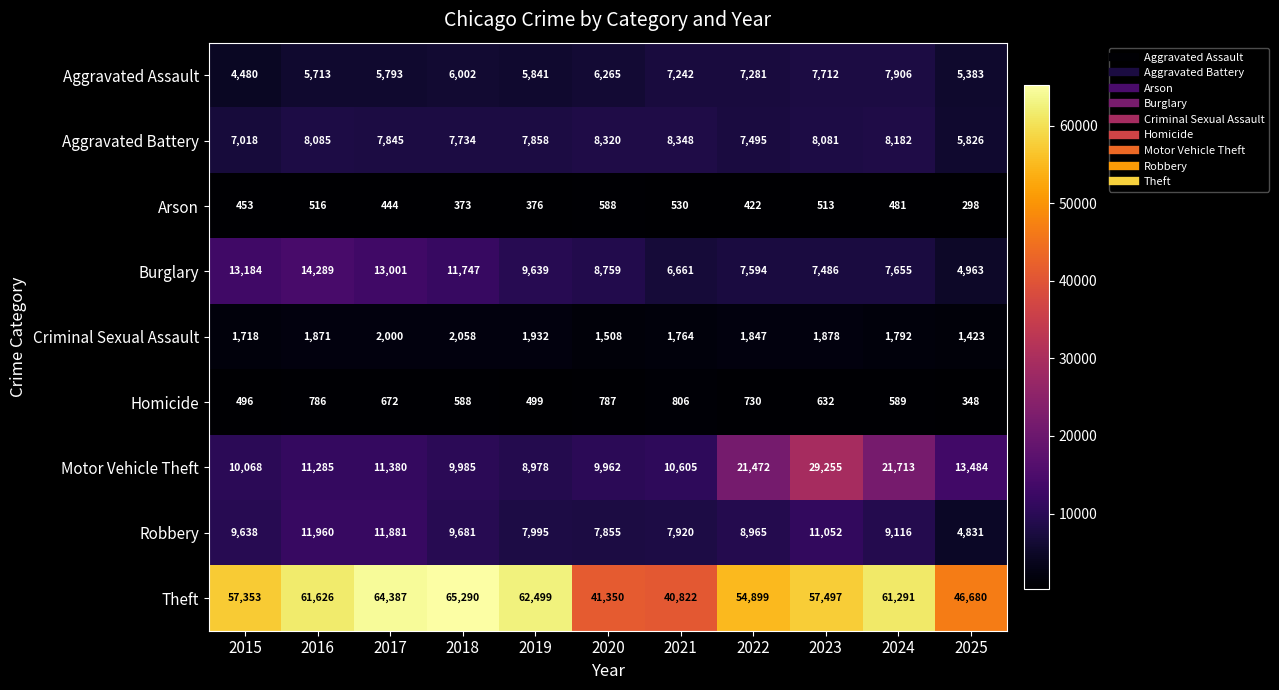

At which label is Criminal Sexual Assault closest to 1740?

2015